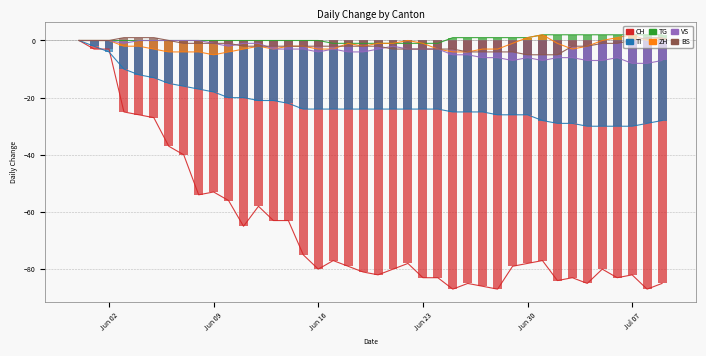

Count the number of categories in the chart.

40